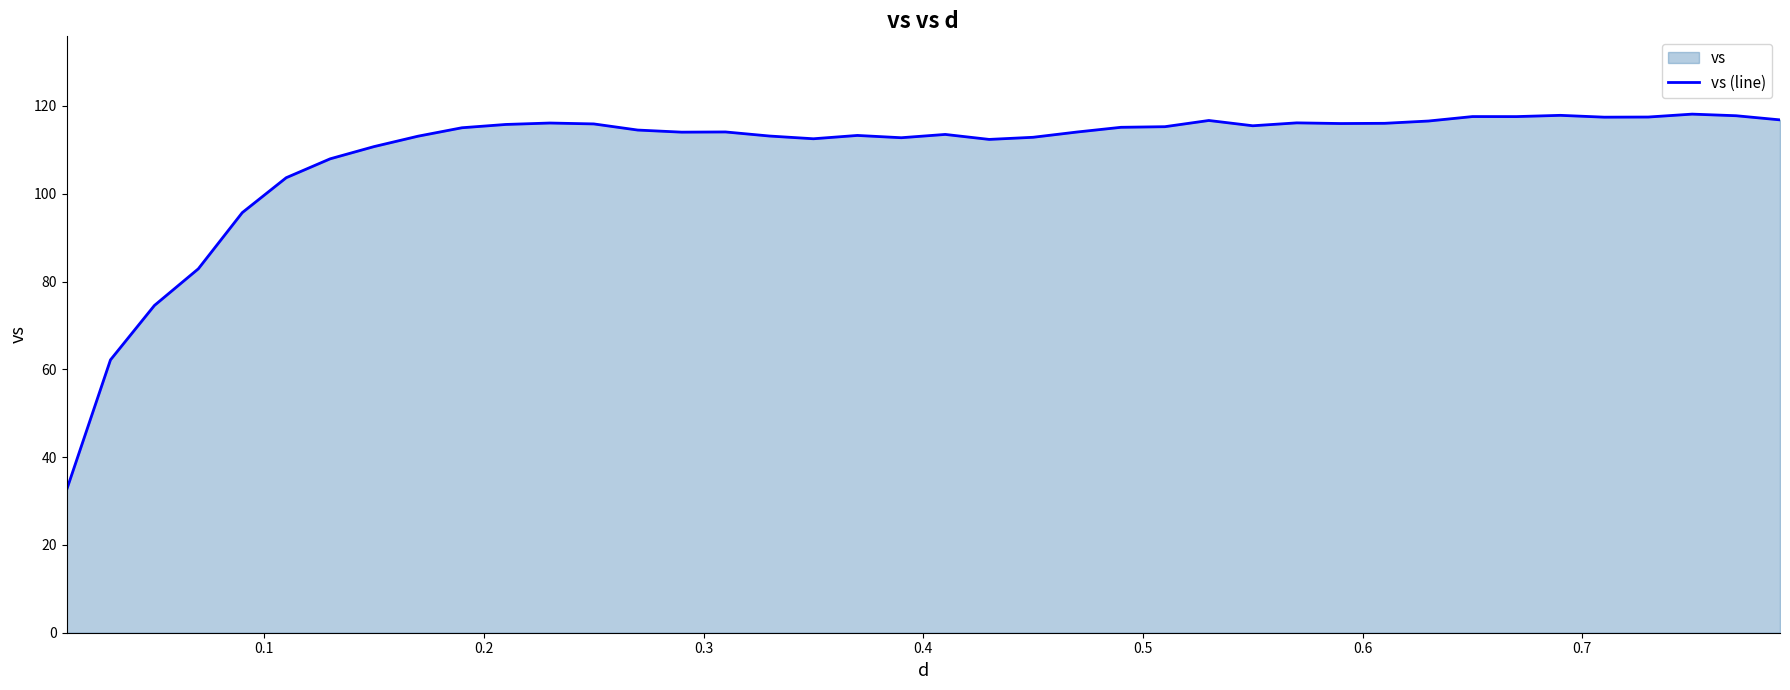

What is the average value?

109.0